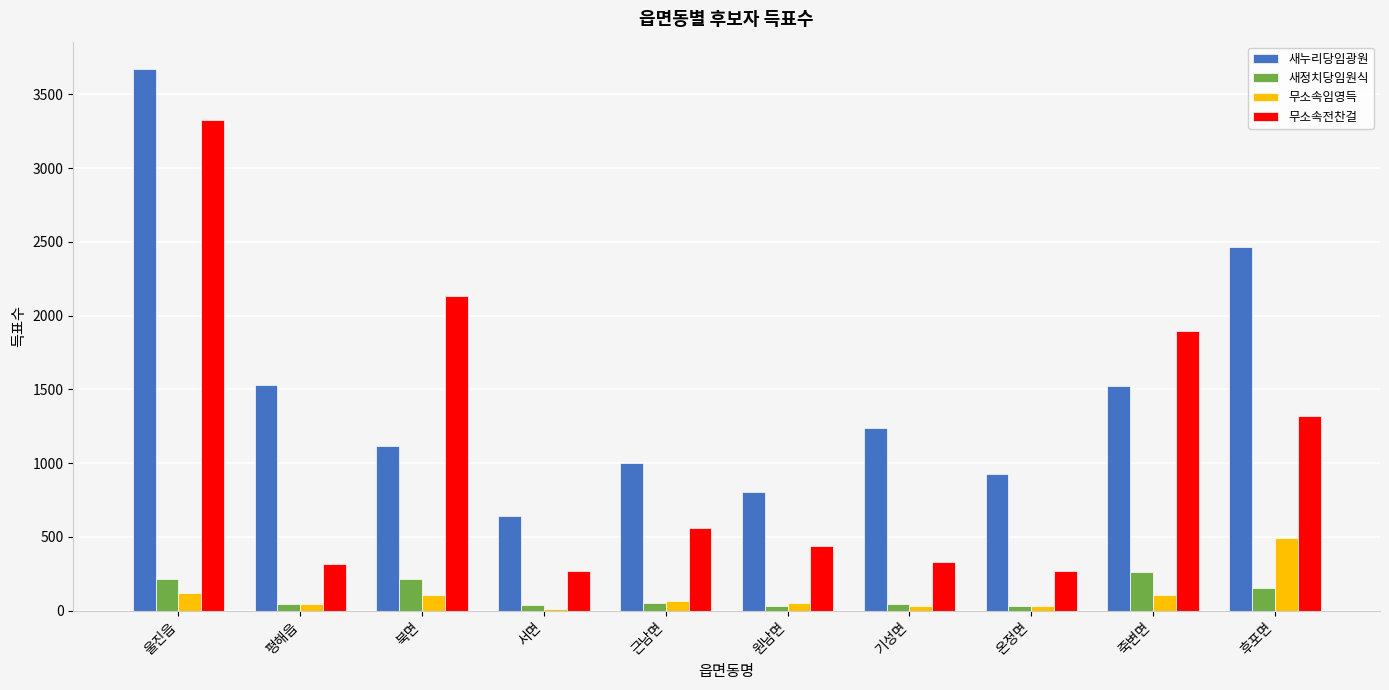

What is the difference between the maximum and minimum values in the 새정치당임원식 series?

232